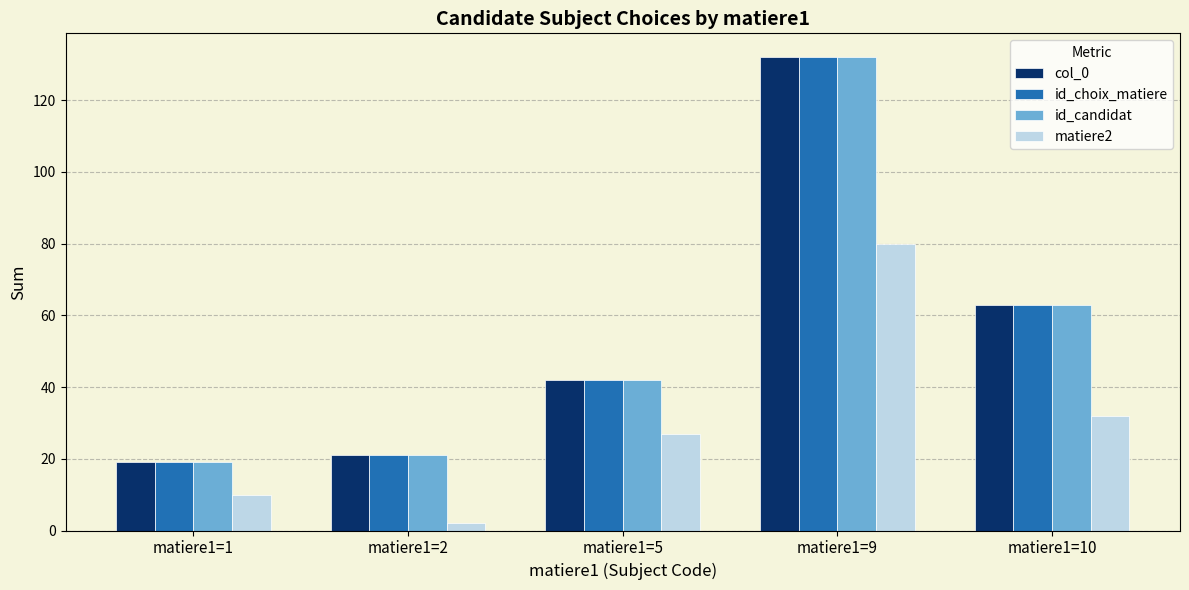

What is the total value across all series at matiere1=10?

221